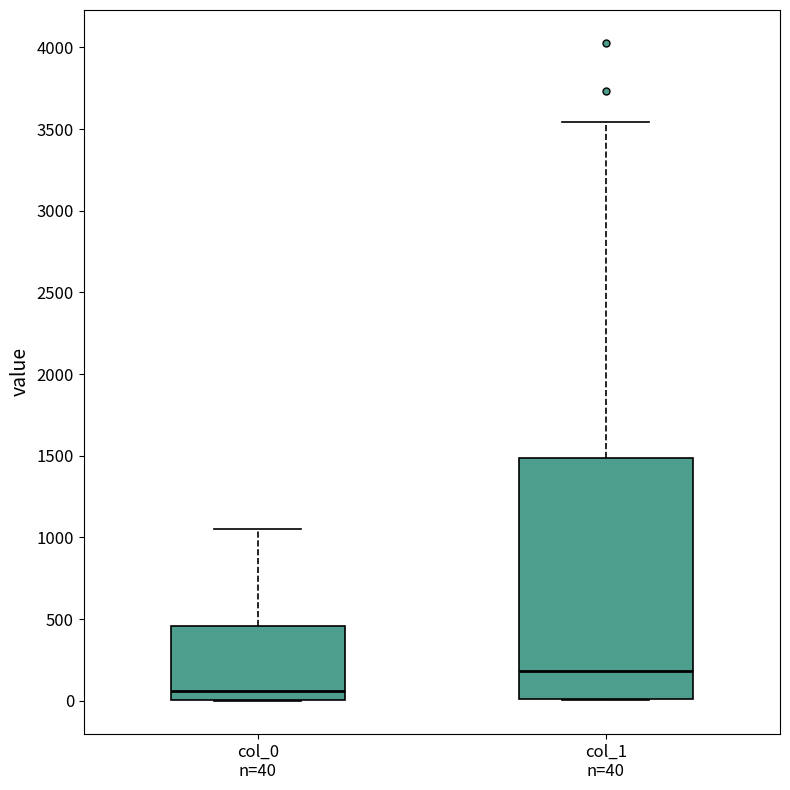

Reading left to right, read every box against the y-axis: the position of its median line, the range the box covers, and the ends of its whiskers. The values are not printed on the chart, so give them approximately, as read against the axis.

col_0 n=40: median 50, box 0 to 450, whiskers 0 to 1050
col_1 n=40: median 200, box 0 to 1500, whiskers 0 to 3550